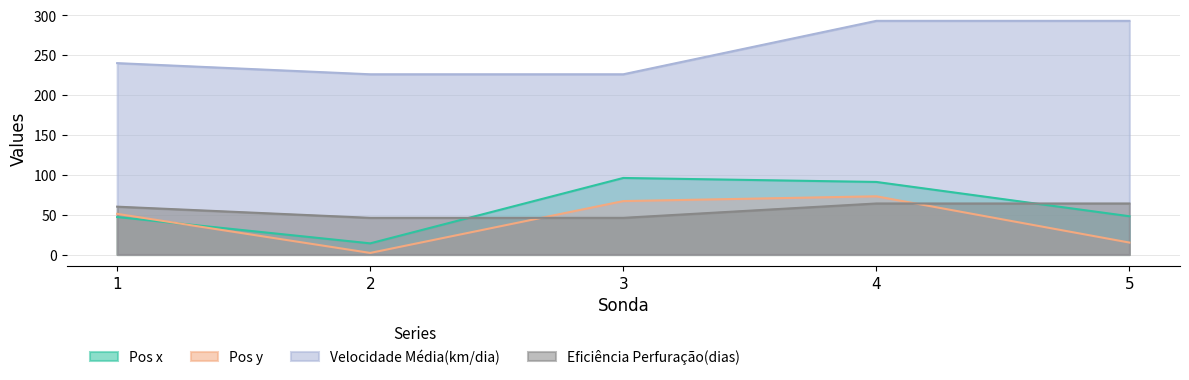

True or false: Pos y and Velocidade Média(km/dia) cross at least once.

False